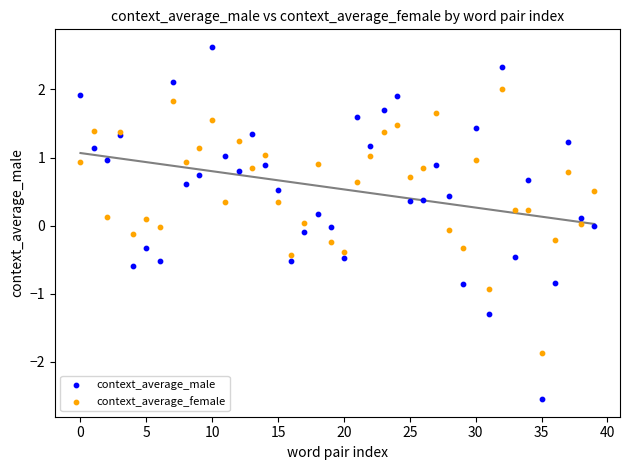

What are all the series names shown in the legend?

context_average_male, context_average_female